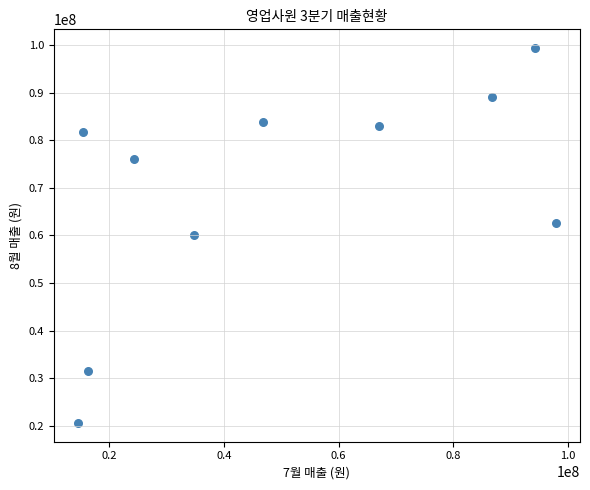

What is the average X value?

49828142